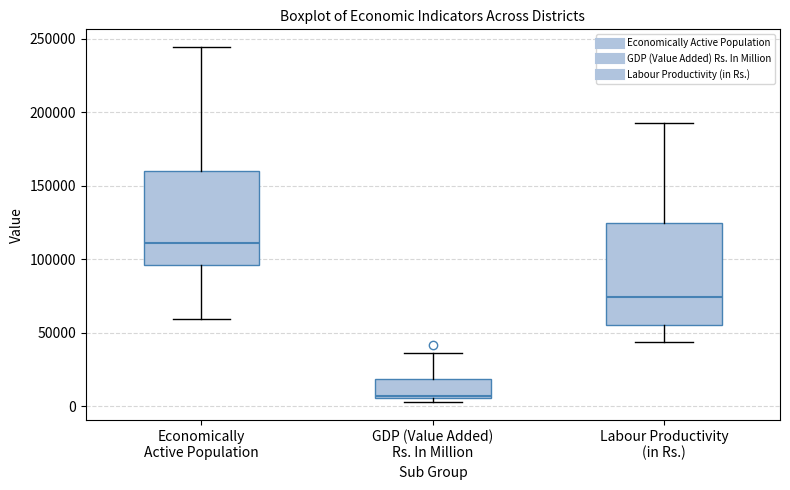

Comparing the boxes themselves (not the whiskers), which one is the tallest?

Labour Productivity (in Rs.)